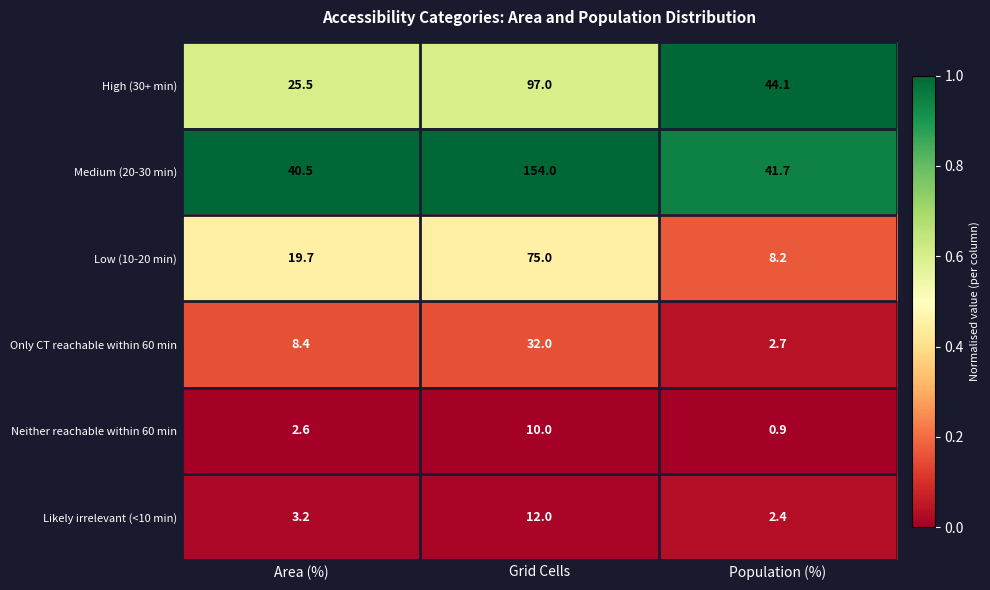

What is the greatest value displayed?

154.0